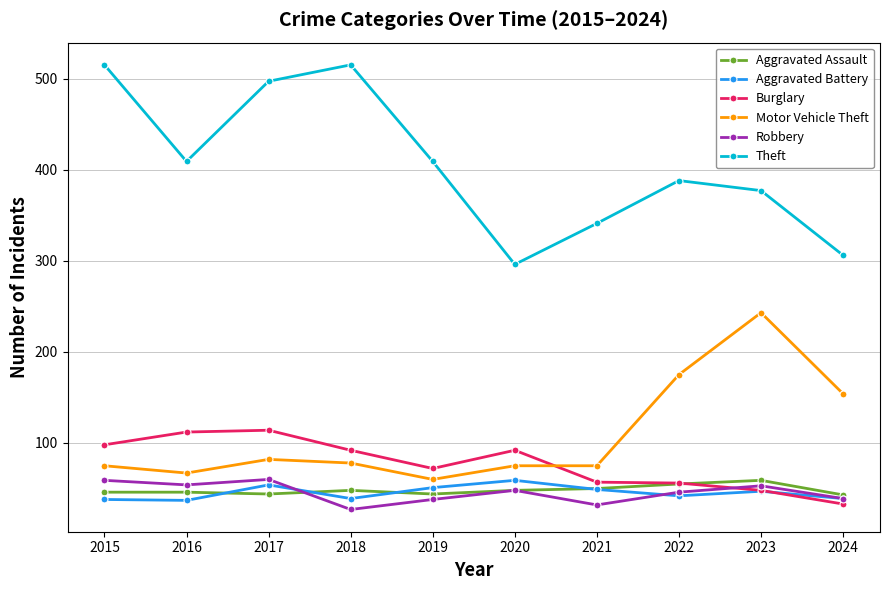

At which category does Burglary reach its first local valley?

2019